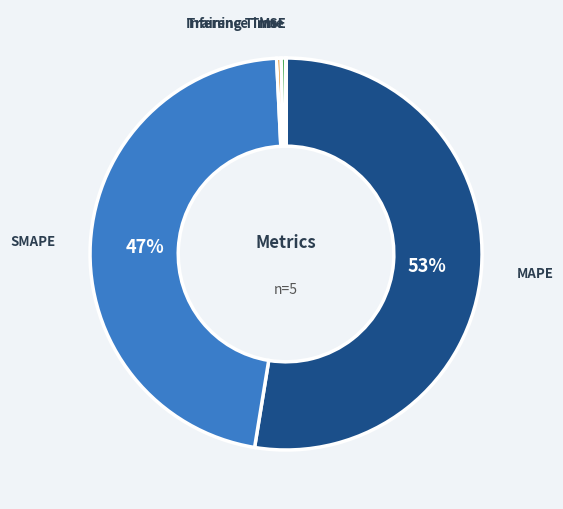

What is the majority slice?

MAPE